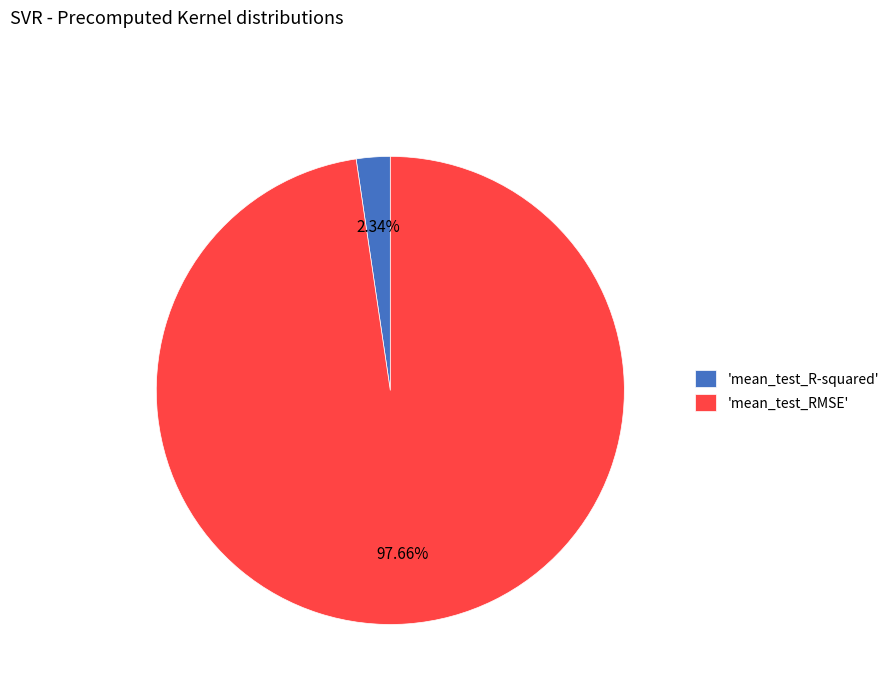

Which category has the biggest portion of the pie?

'mean_test_RMSE'